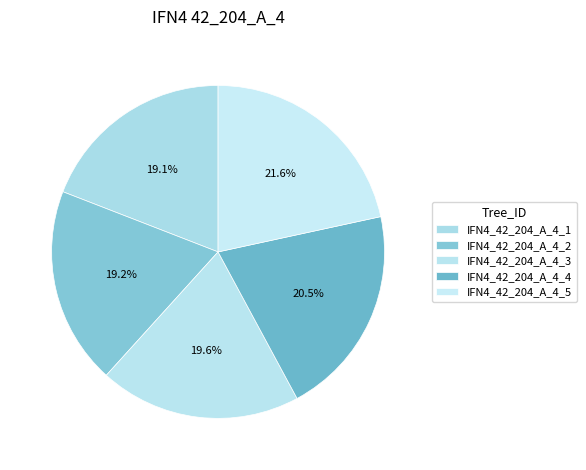

True or false: IFN4_42_204_A_4_3 accounts for 34% of the total.

False